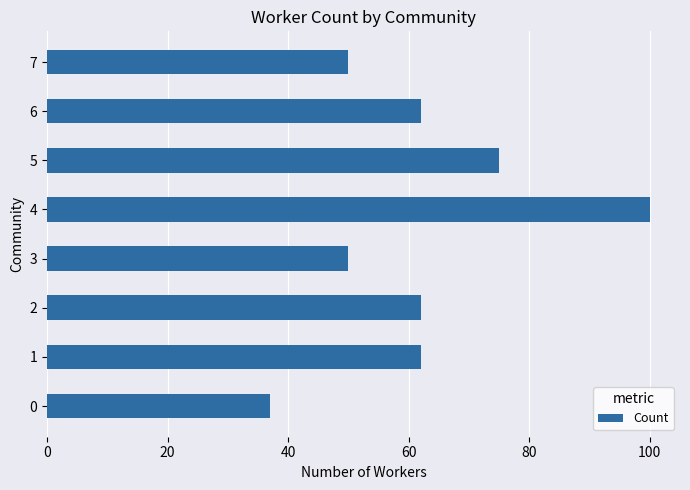

Which category has the highest value across all series?

4